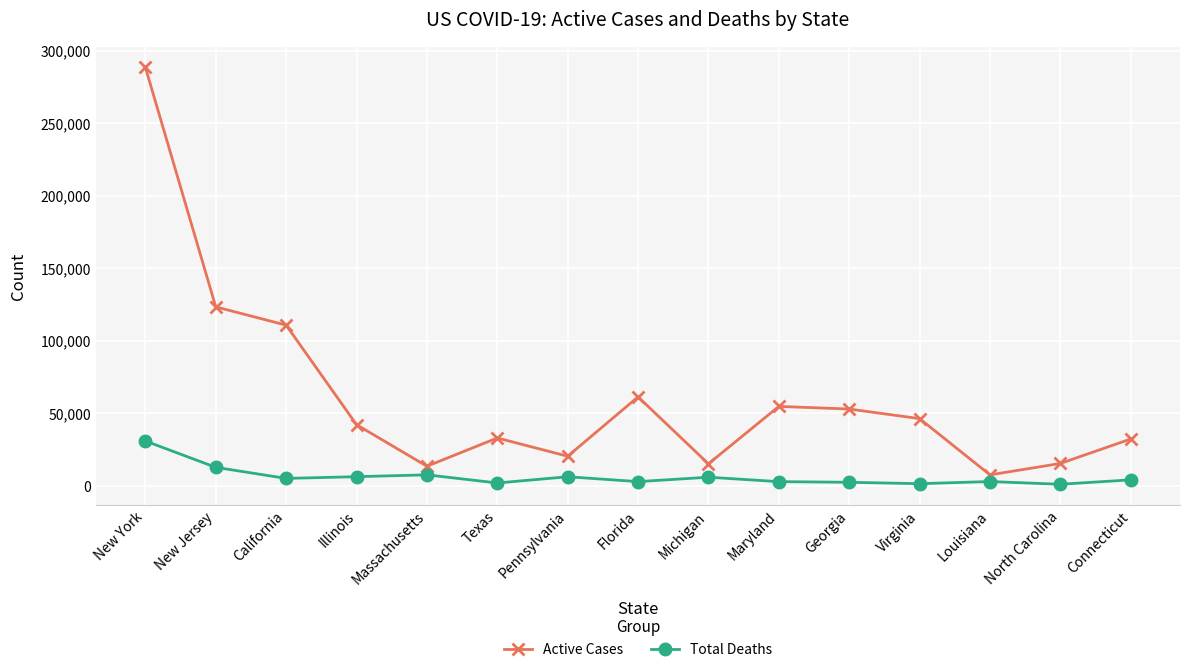

Which series has the largest total across all categories?

Active Cases